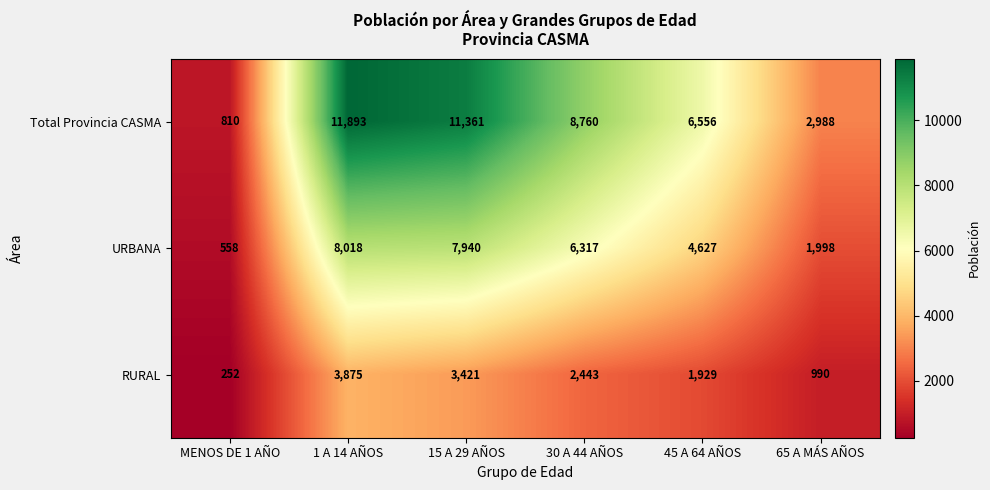

At which category is the sum across all series the highest?

1 A 14 AÑOS